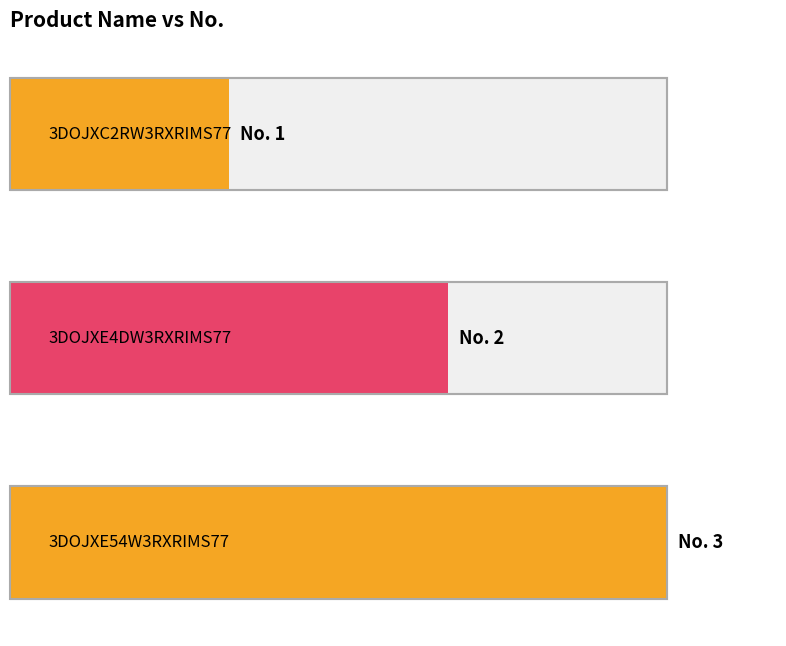

List the labels in order of value, largest first.

3DOJXE54W3RXRIMS77, 3DOJXE4DW3RXRIMS77, 3DOJXC2RW3RXRIMS77